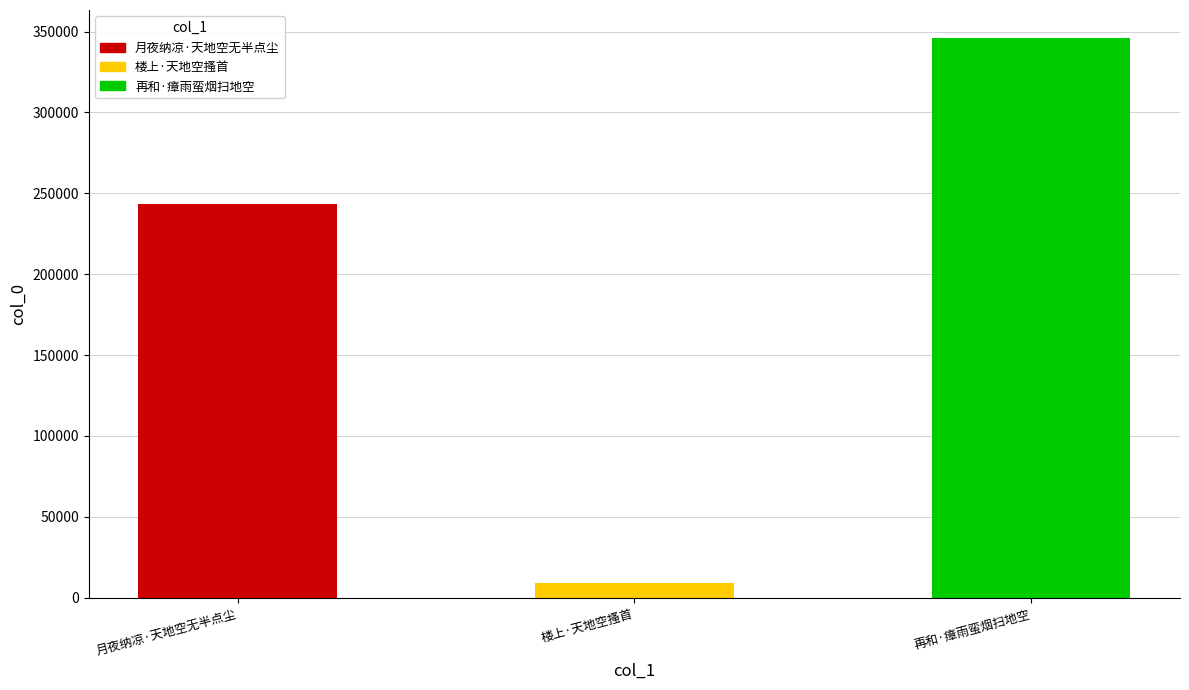

Reading left to right, list all the values displayed in this chart.

243535	8854	346021